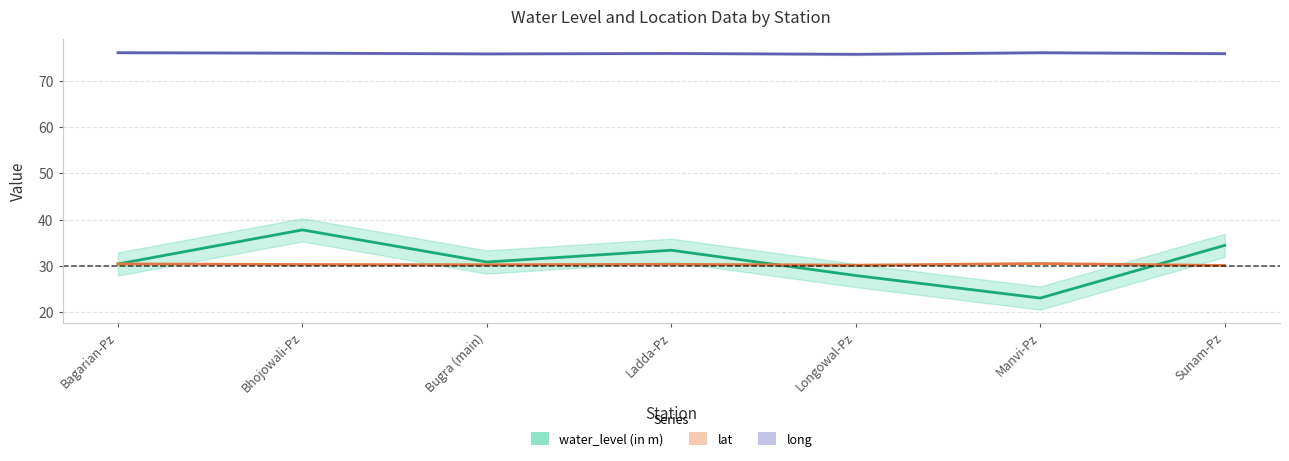

True or false: long and lat intersect in this chart.

False